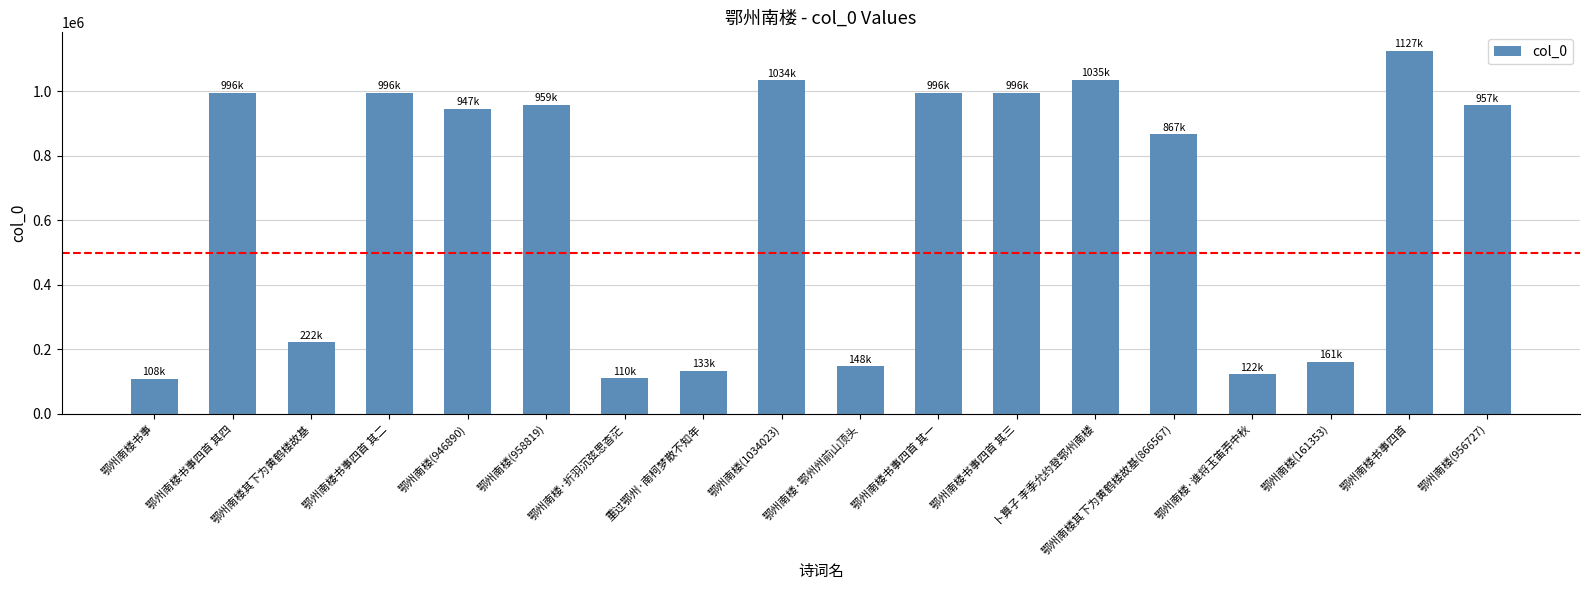

Where is the data nearest to the value 617684?

鄂州南楼其下为黄鹤楼故基(866567)